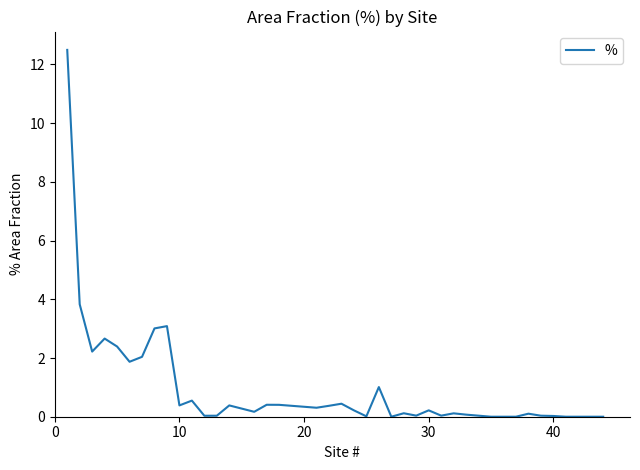

What is the maximum value shown in the chart?

12.5